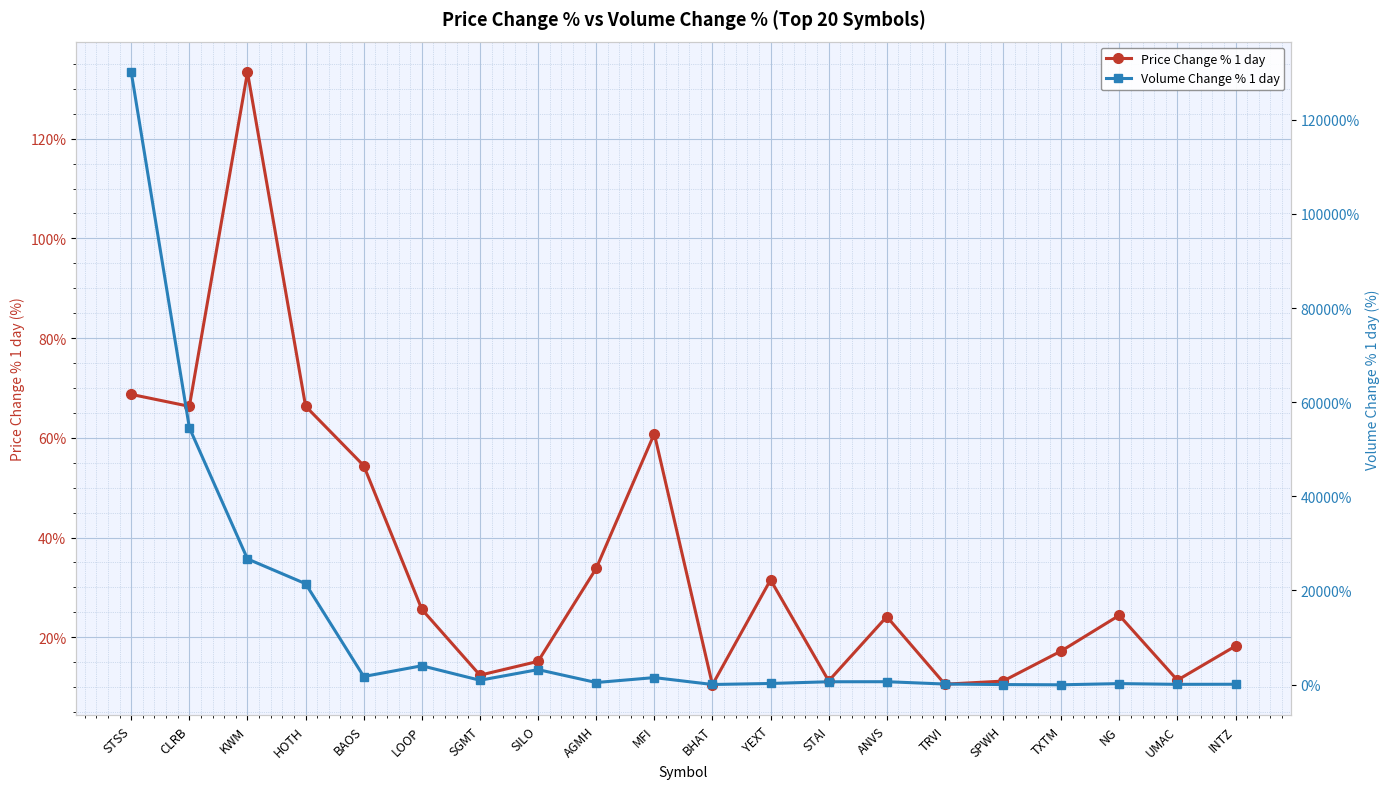

Reading left to right, transcribe all the data shown in this chart.

Price Change % 1 day: 68.7	66.3	133.3	66.3	54.4	25.6	12.4	15.2	33.8	60.8	10.5	31.5	11.2	24.1	10.6	11.2	17.2	24.4	11.4	18.2
Volume Change % 1 day: 130092.2	54564.1	26683.4	21420.1	1700.4	3984.7	906.1	3168.1	424.3	1472.4	5.2	223.7	586.7	597.3	103.0	-9.8	-59.1	196.6	37.1	58.8